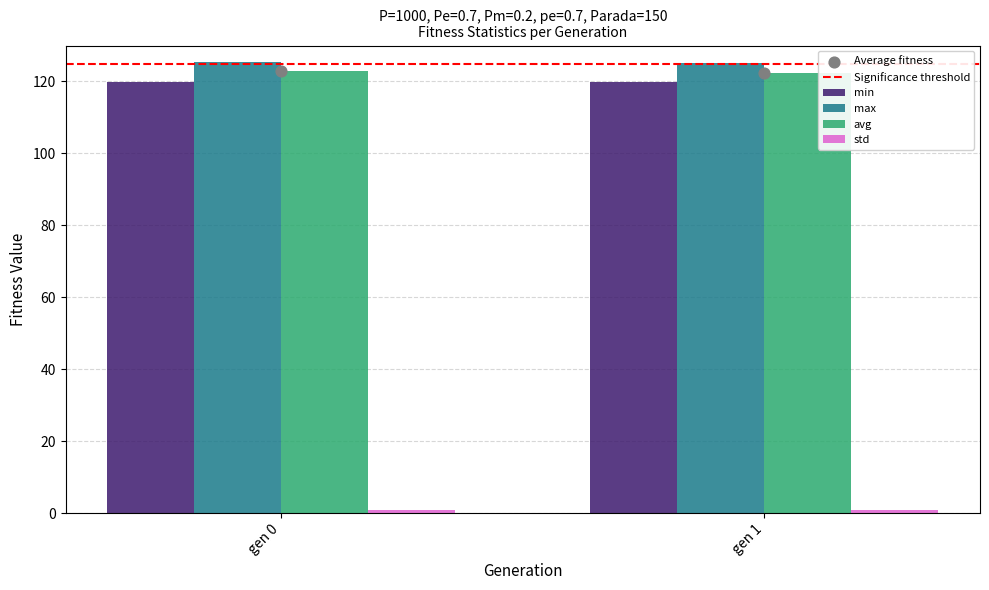

Which series contains the lowest Y value?

std